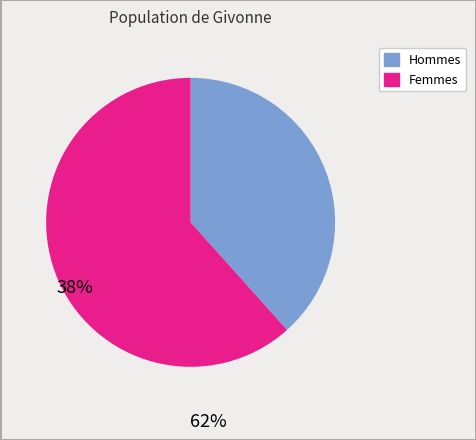

Is there any slice that represents more than half of the pie?

Yes